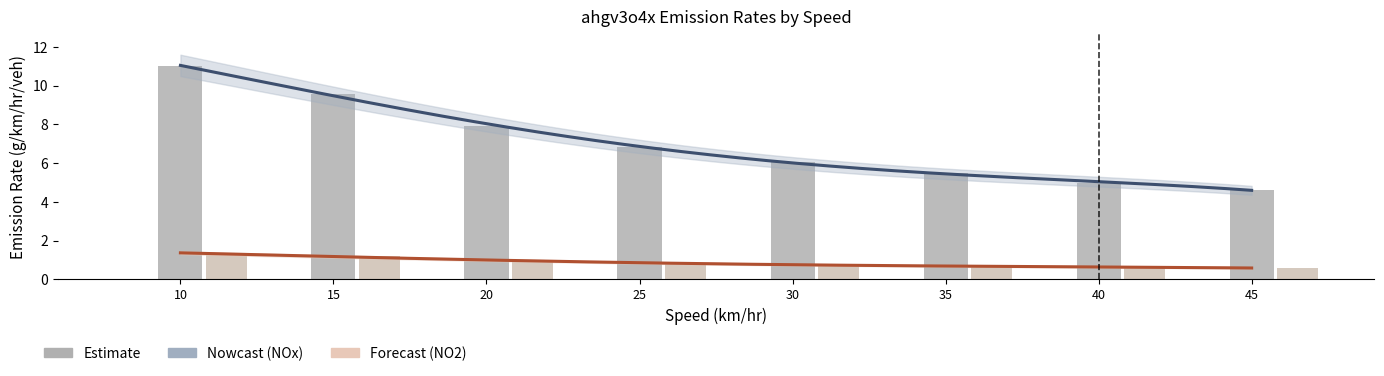

How many data points in NOx are less than 6?

3